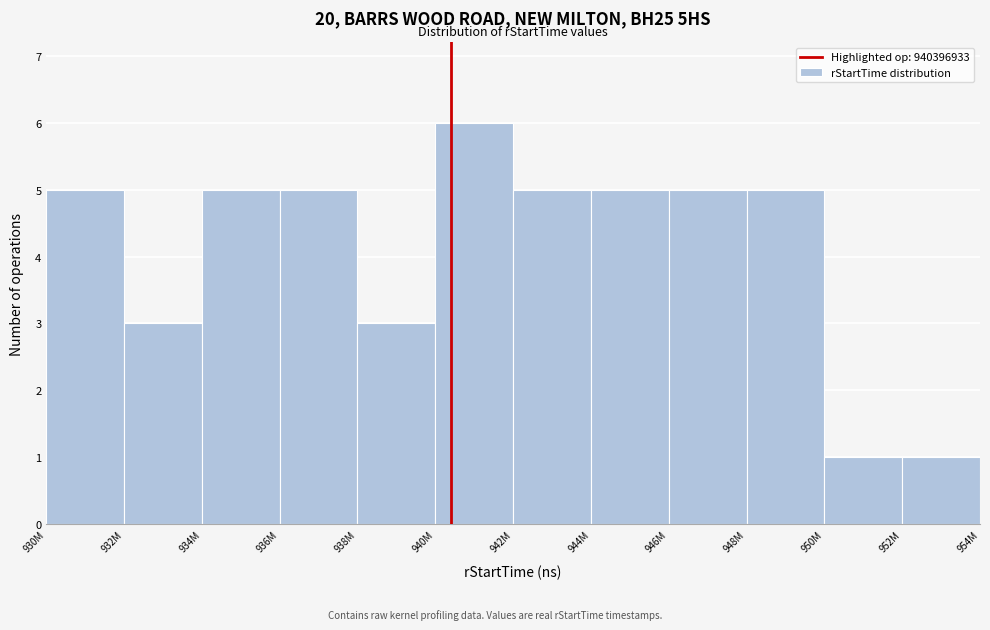

Reading left to right, list all the values displayed in this chart.

5	3	5	5	3	6	5	5	5	5	1	1